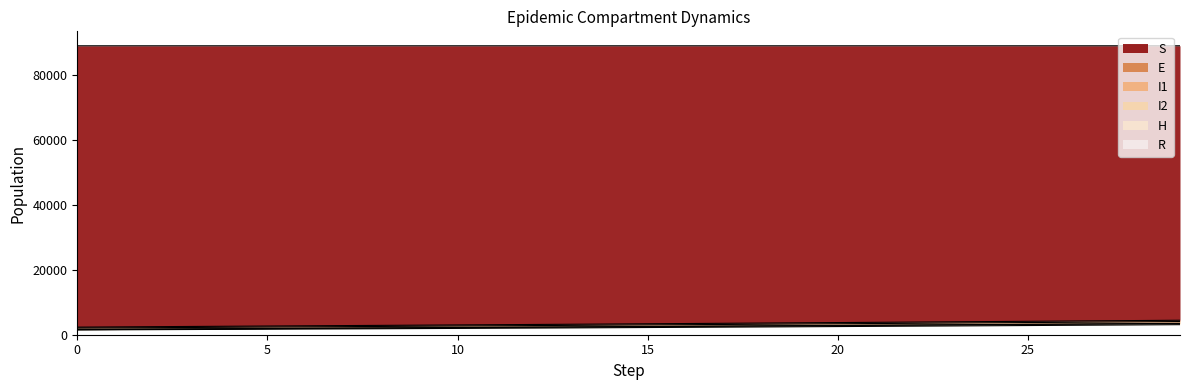

True or false: S and R intersect in this chart.

False